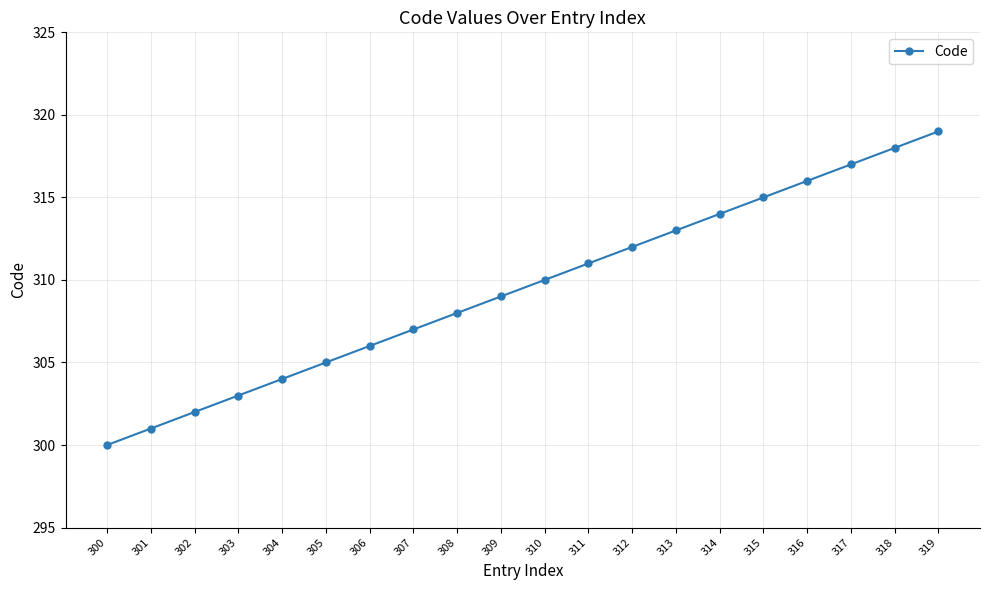

List the labels in order of value, largest first.

319, 318, 317, 316, 315, 314, 313, 312, 311, 310, 309, 308, 307, 306, 305, 304, 303, 302, 301, 300